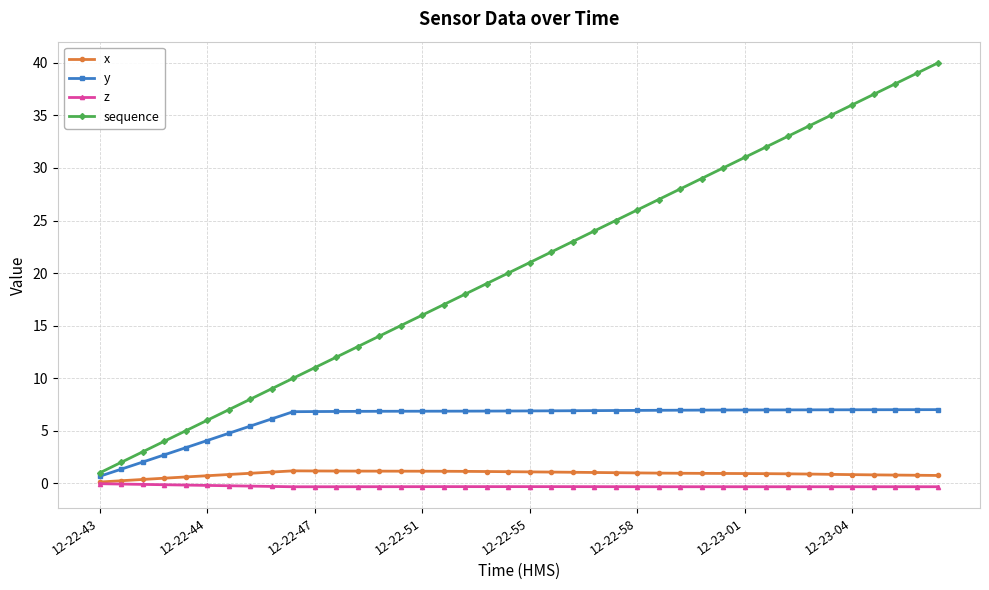

How many lines are shown in the chart?

4